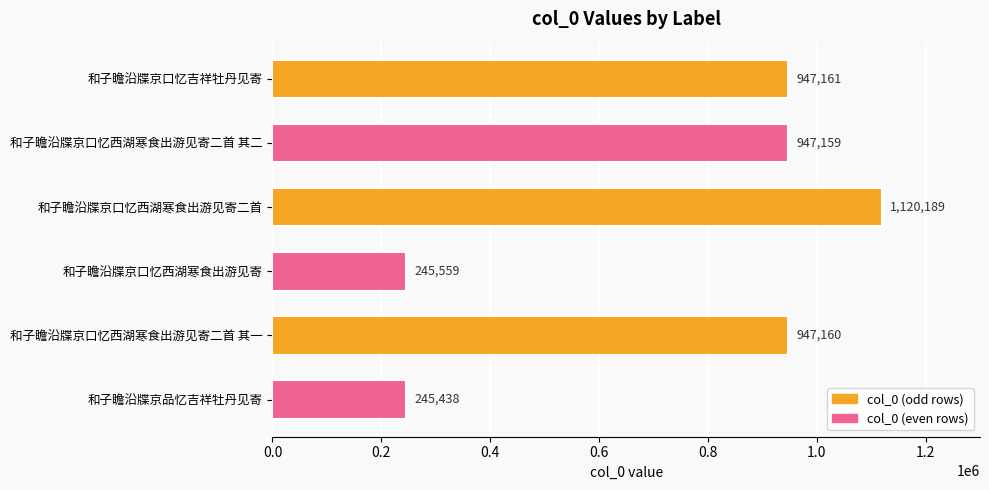

The value at 和子瞻沿牒京口忆西湖寒食出游见寄二首 其二 is 947159. True or false?

True